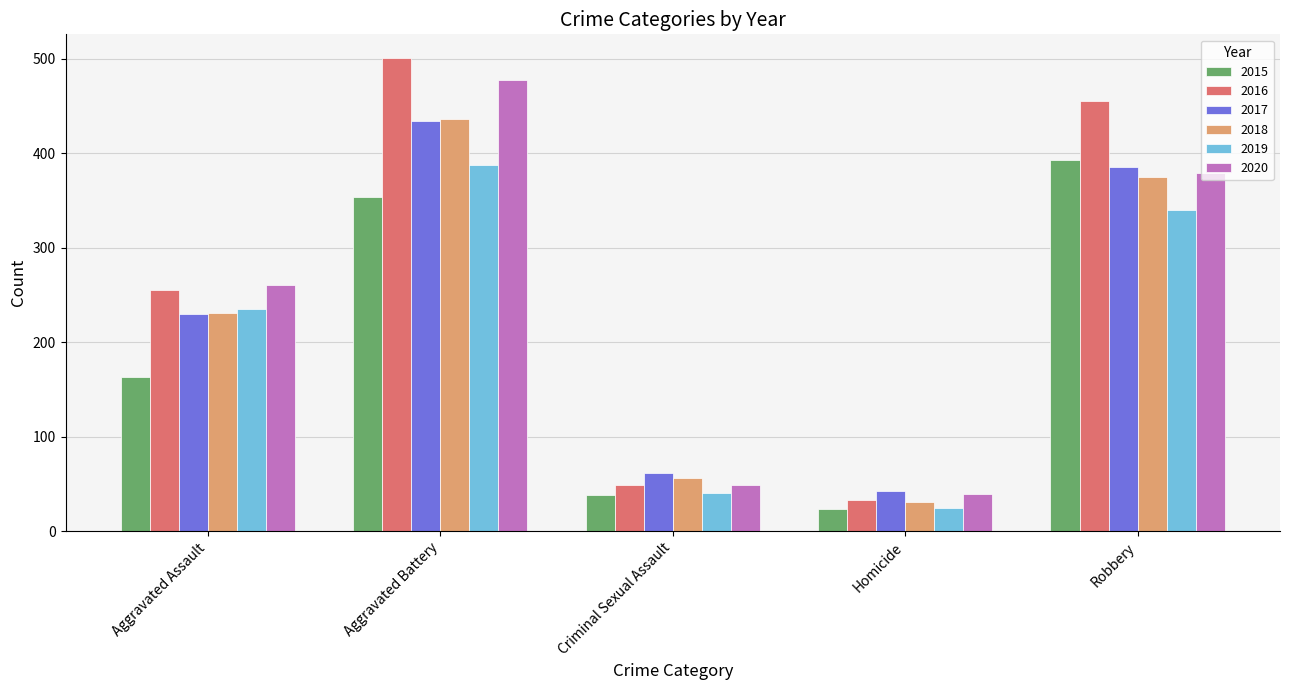

How many bars are there in total?

30